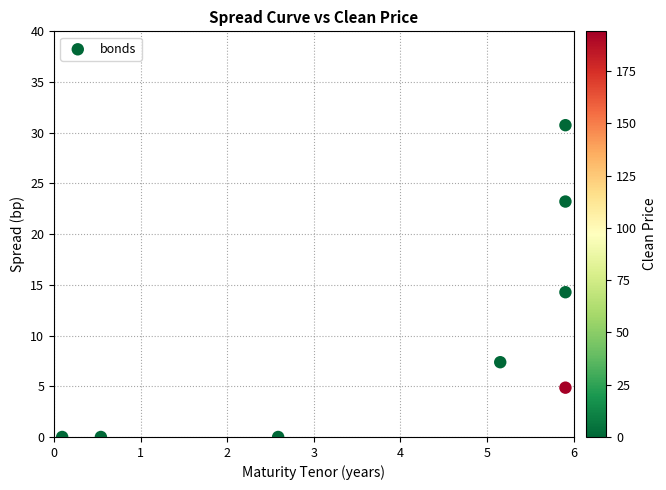

What is the average X value?

4.0